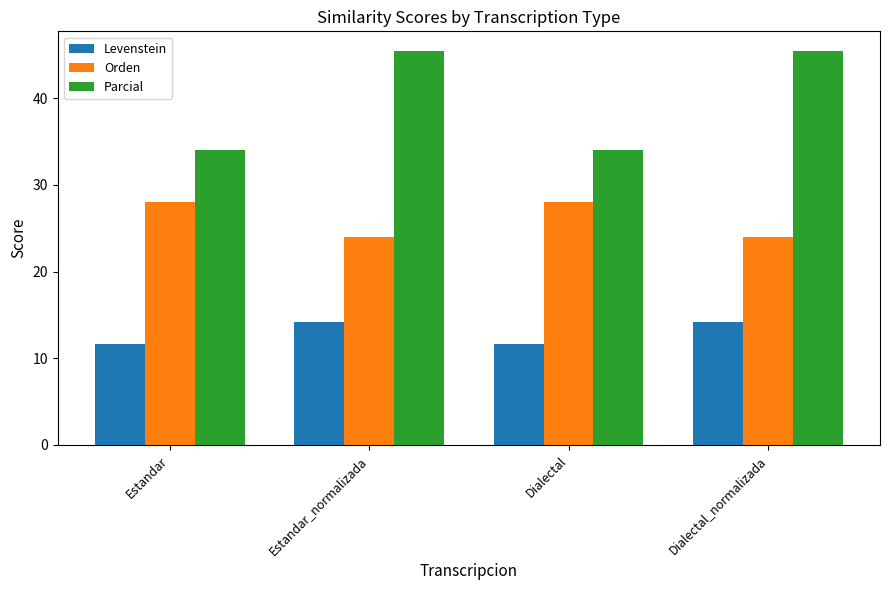

Which series has the largest total across all categories?

Parcial